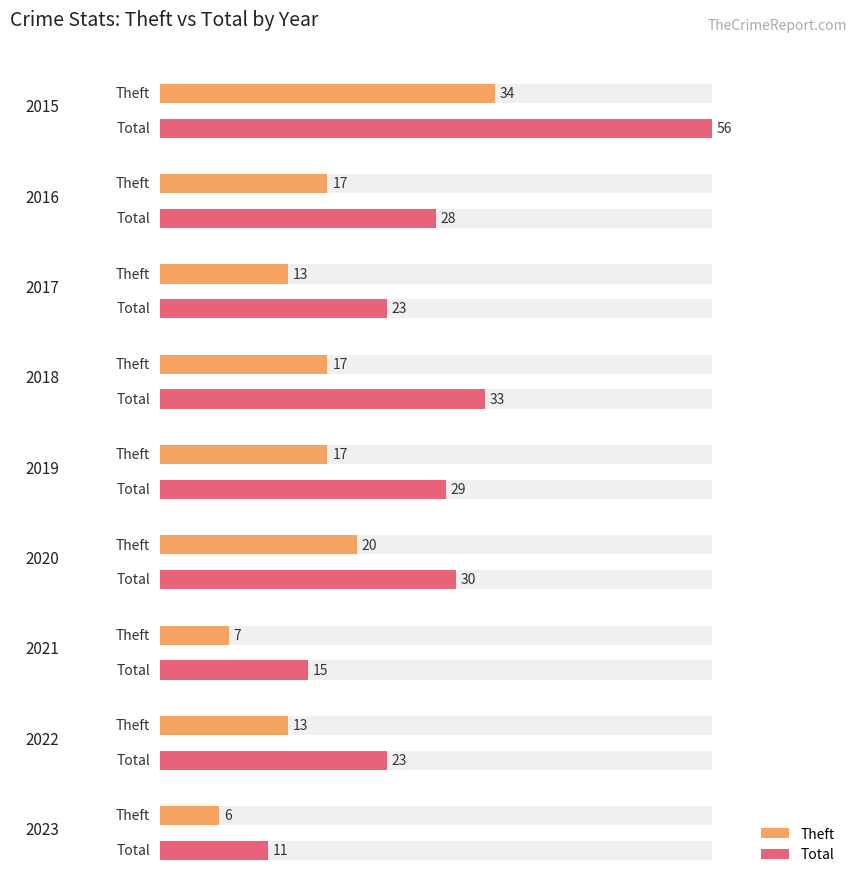

How many groups of bars are there?

9